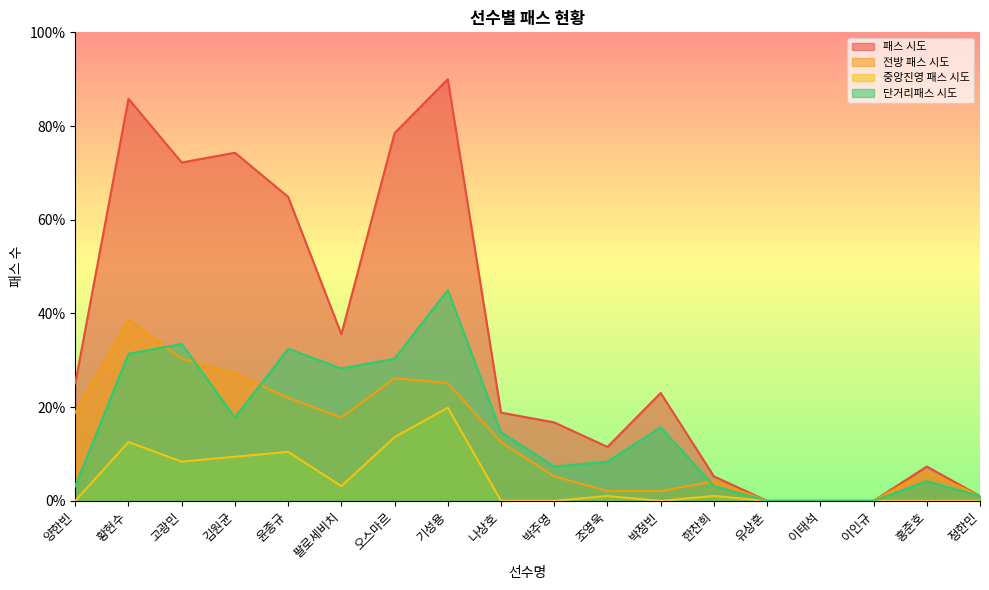

True or false: 단거리패스 시도 and 중앙진영 패스 시도 intersect in this chart.

False